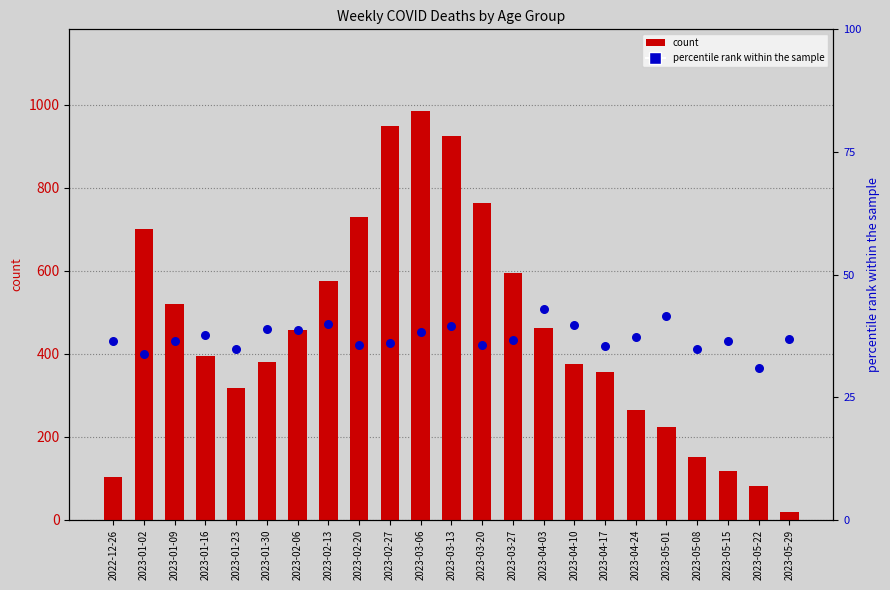

Is the value of percentile rank within the sample at 2023-02-20 greater than the value of count at 2023-05-01?

No